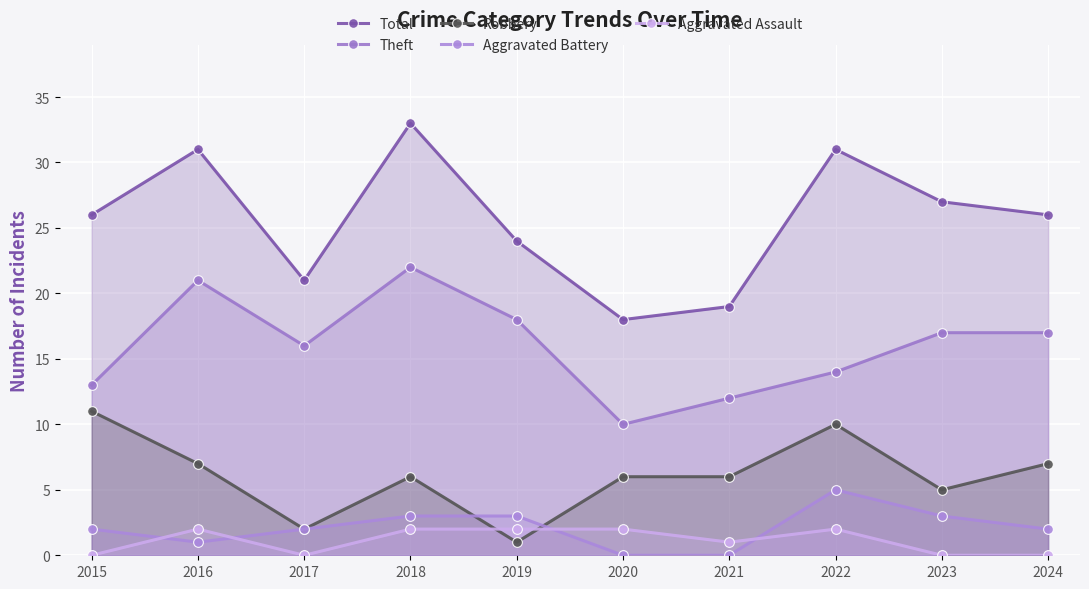

Read the Theft value at 2023, to the nearest 10.

20